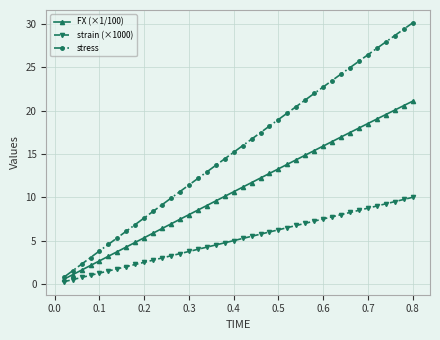

Which series has the widest spread of values?

stress